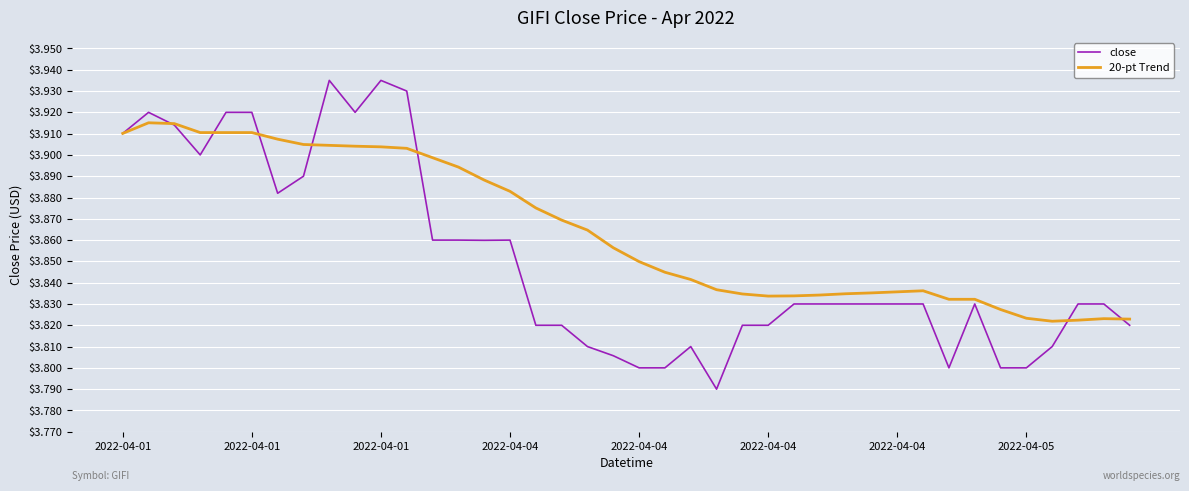

Which series has the largest total across all categories?

20-pt Trend